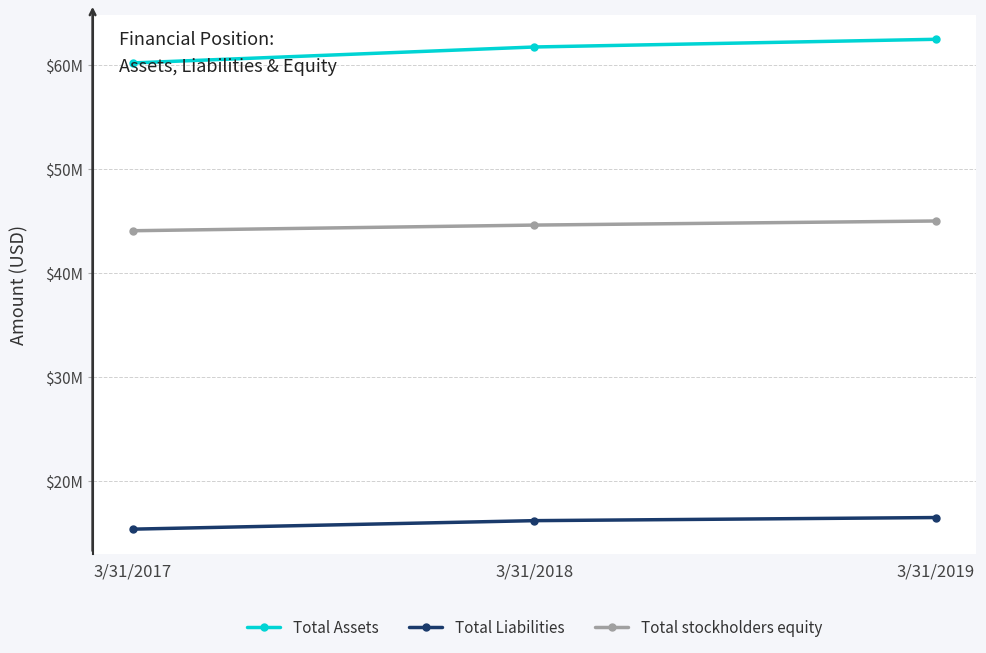

Which series changed the most between 3/31/2017 and 3/31/2018?

Total Assets